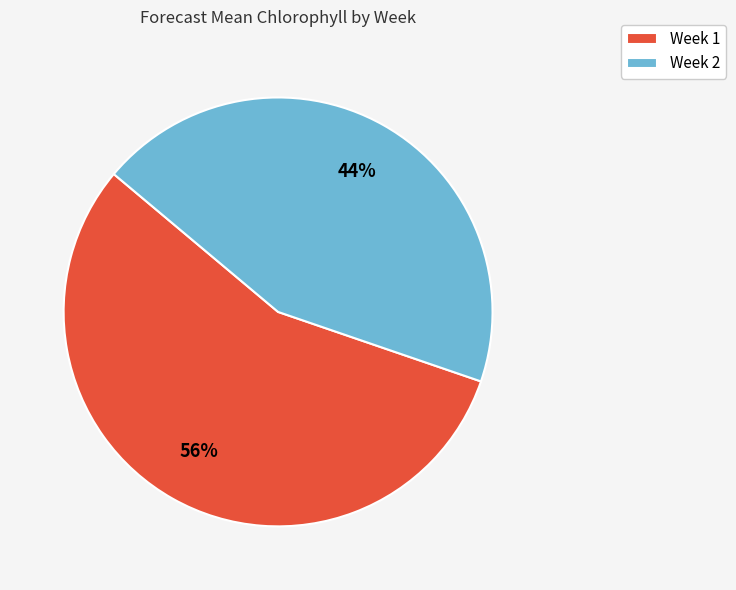

To the nearest percent, what is the difference between the Week 2 and Week 1 slice percentages?

12%